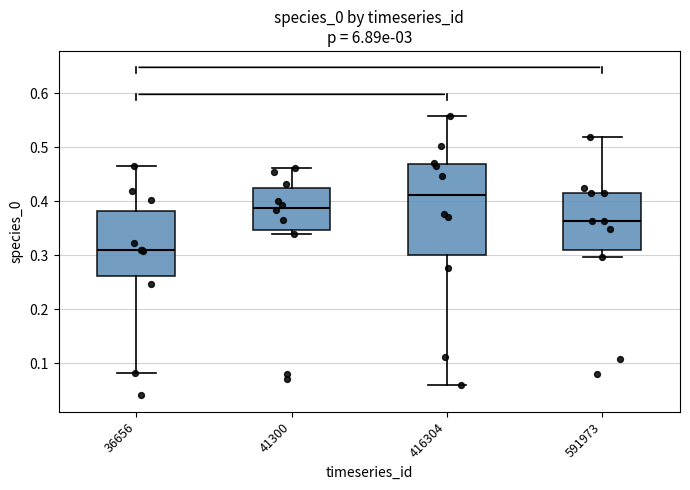

Which box is the tallest, from its lower edge to its upper edge?

416304